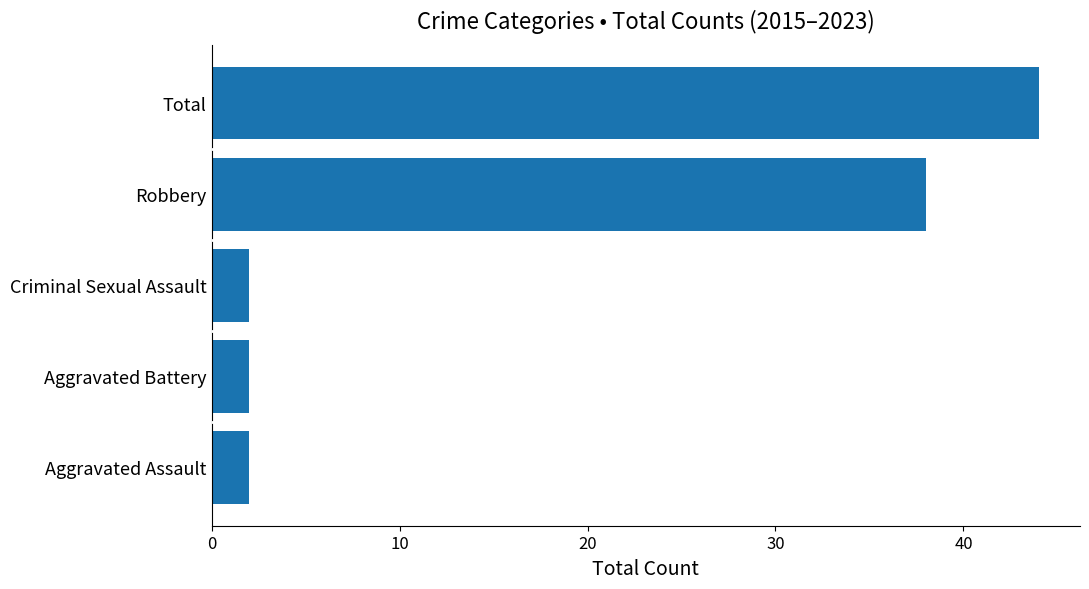

What is the average value?

18